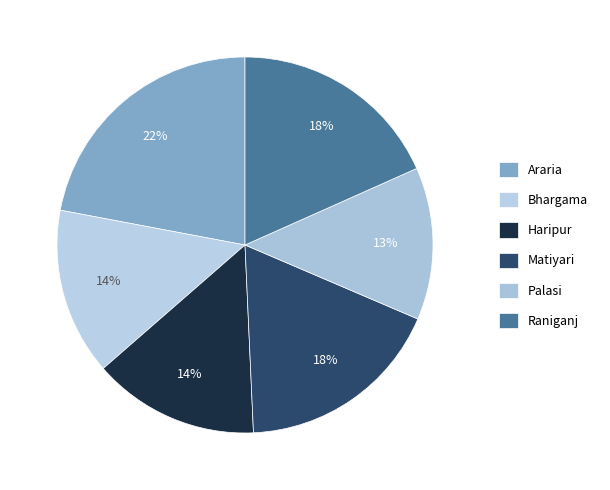

What percentage is the Haripur slice, to the nearest percent?

14%